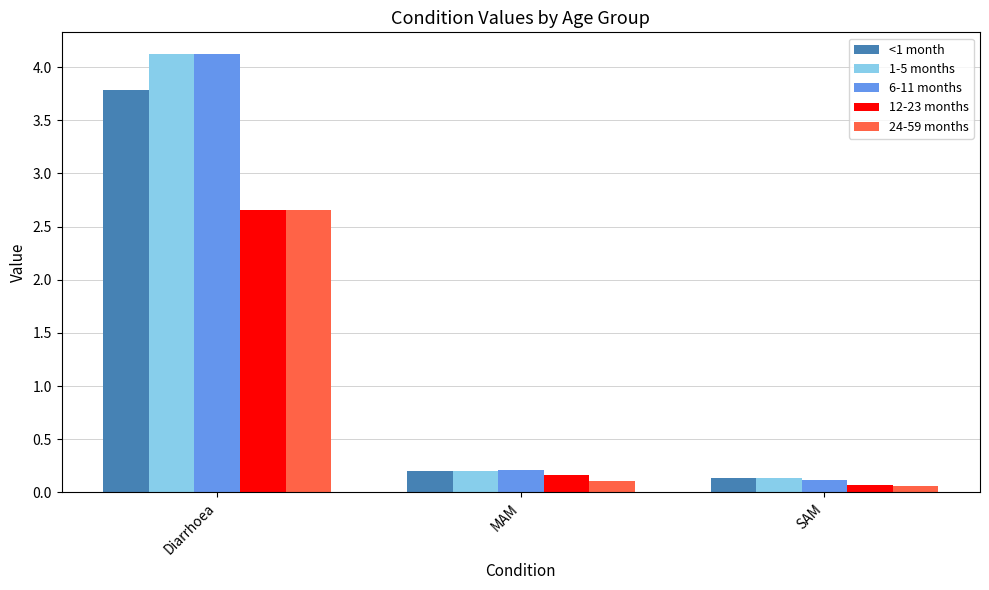

True or false: 24-59 months has a value of 0.1 at SAM.

True